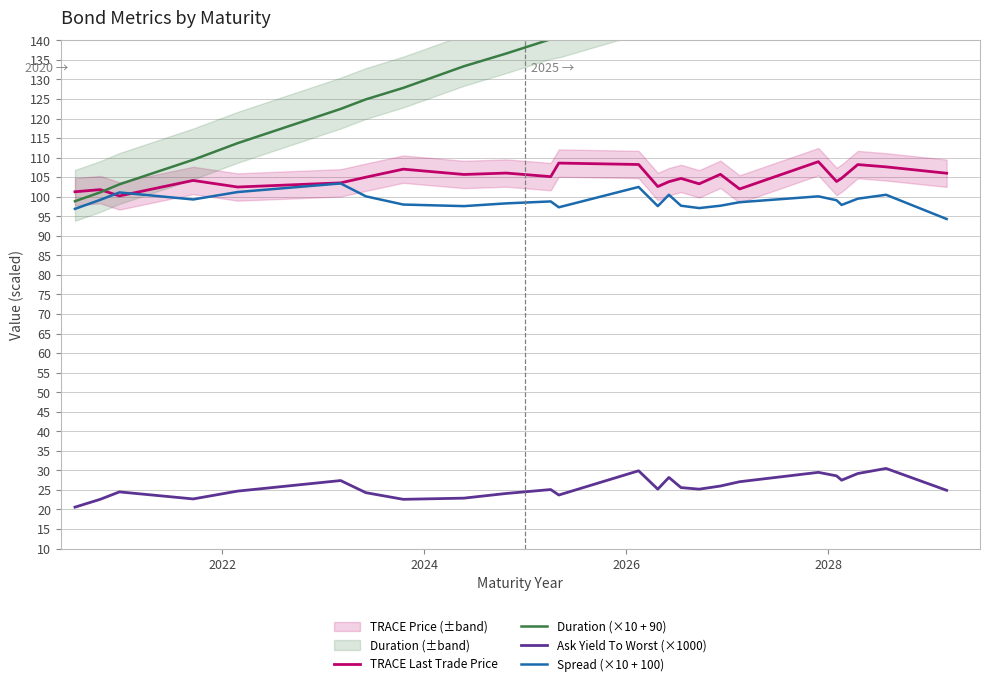

How many values in the Spread (×10 + 100) series are below 98?

9